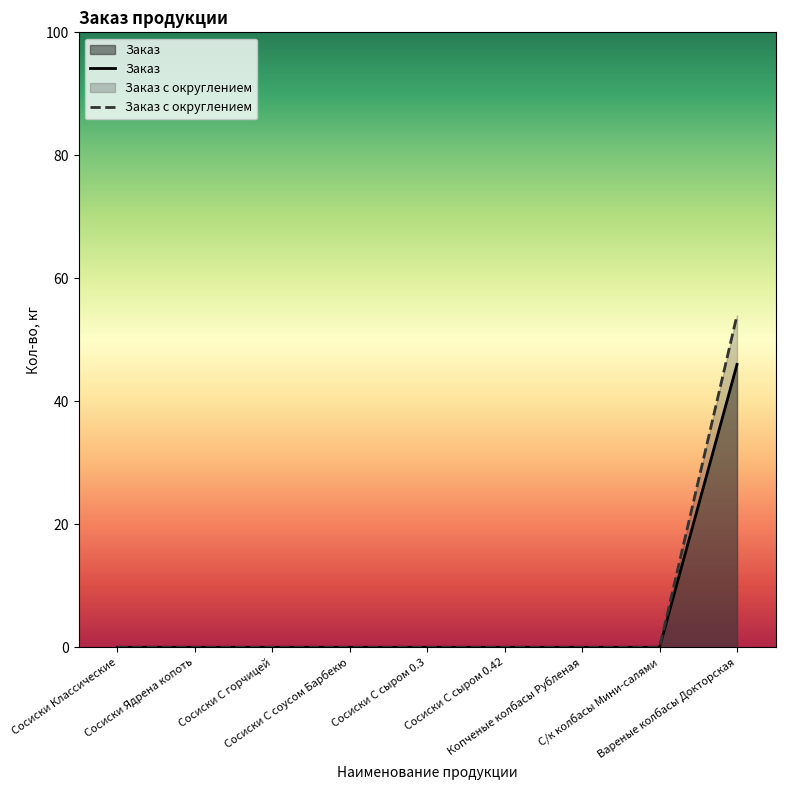

True or false: Сосиски and Вареные колбасы intersect in this chart.

False